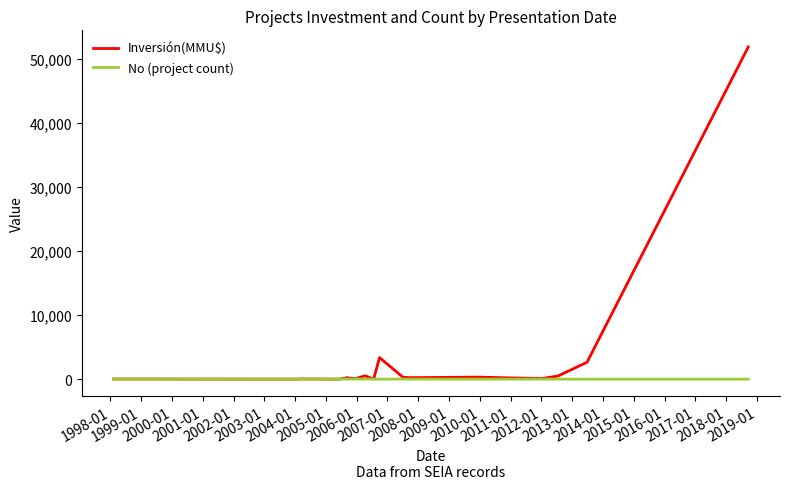

True or false: No (project count) has more than 0 points higher than both neighbors.

True